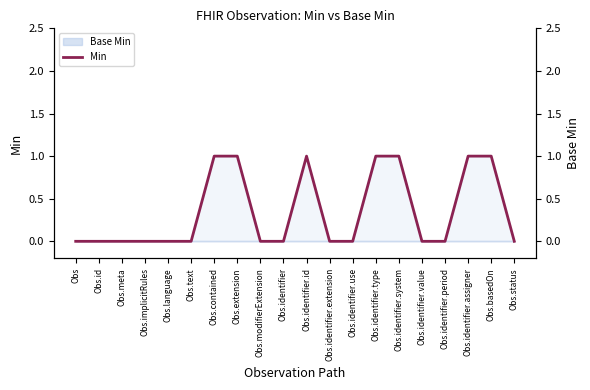

What is the sum of the values at Obs.basedOn and Obs.language?

1